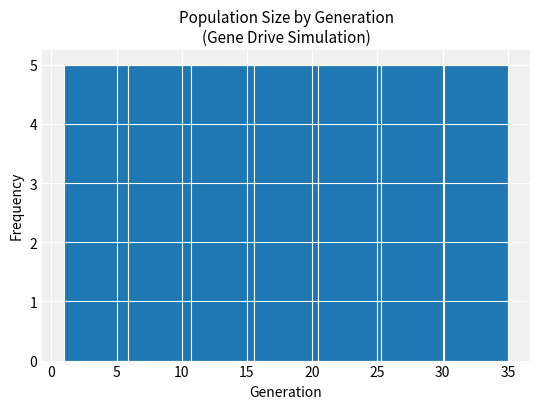

What is the height of the bar covering 6.0 to 10.5 on the x-axis? Neither the bar edges nor the heights are printed on the chart, so give them approximately, as read against the axes.

5